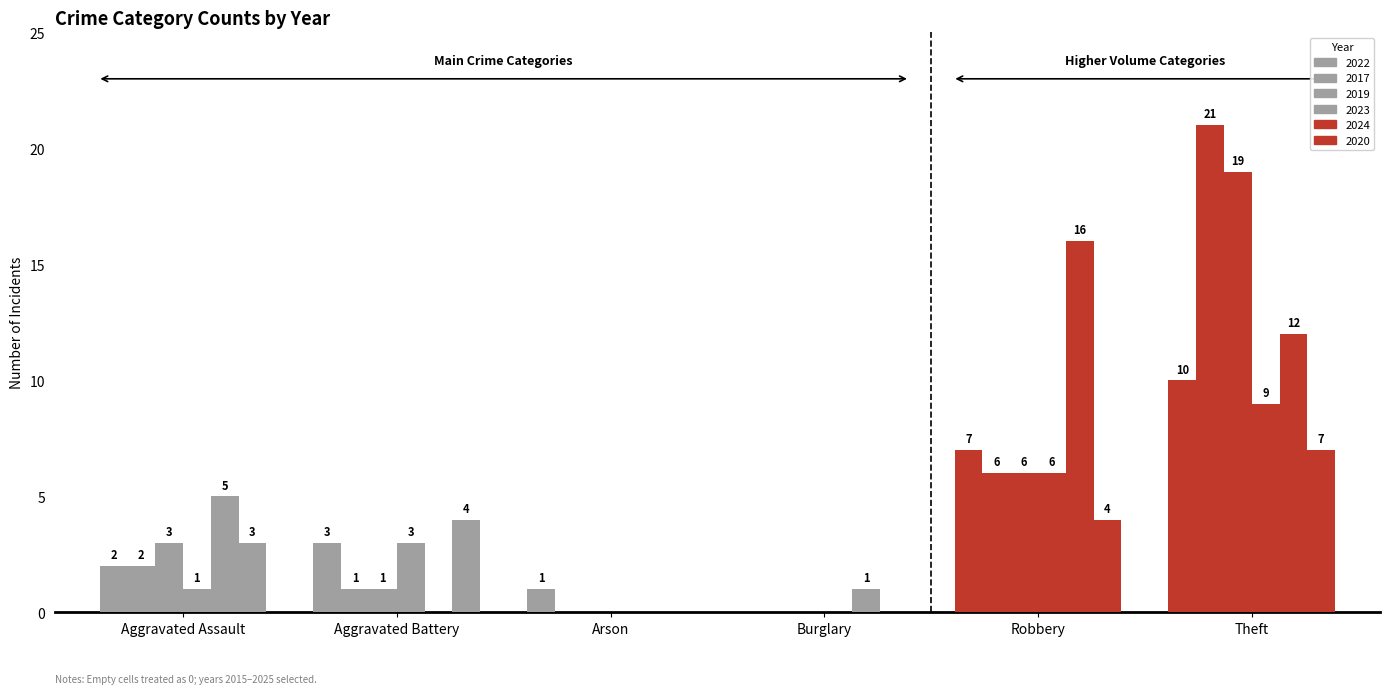

The value of 2019 at Aggravated Assault is 5. True or false?

False